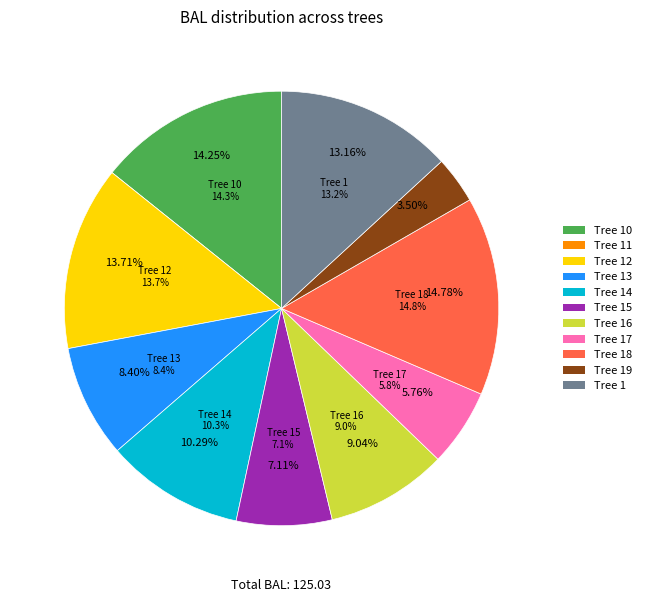

Does any single category account for the majority?

No